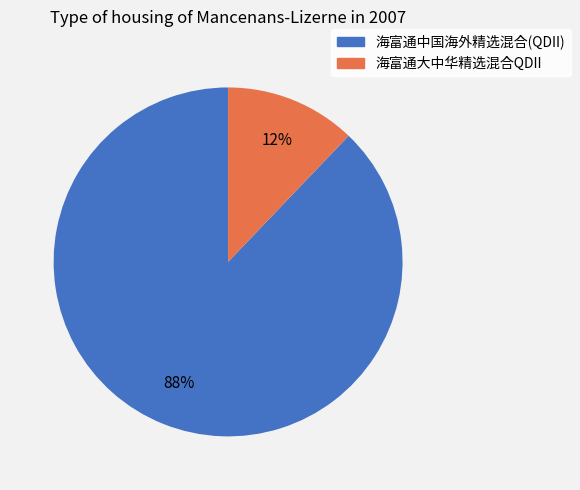

Which slice is the largest?

海富通中国海外精选混合(QDII)